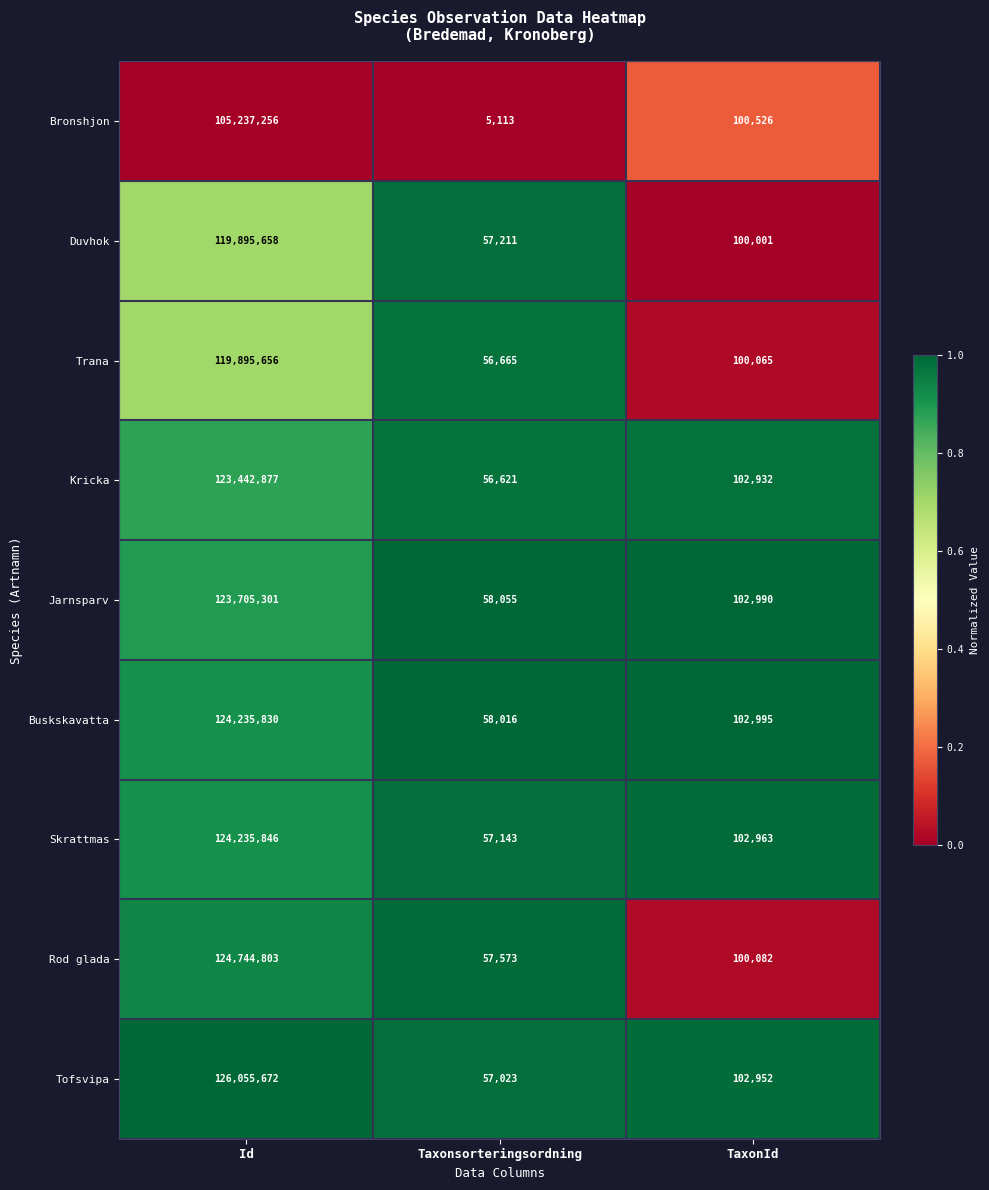

The Skrattmas series shows 102963 at TaxonId. True or false?

True